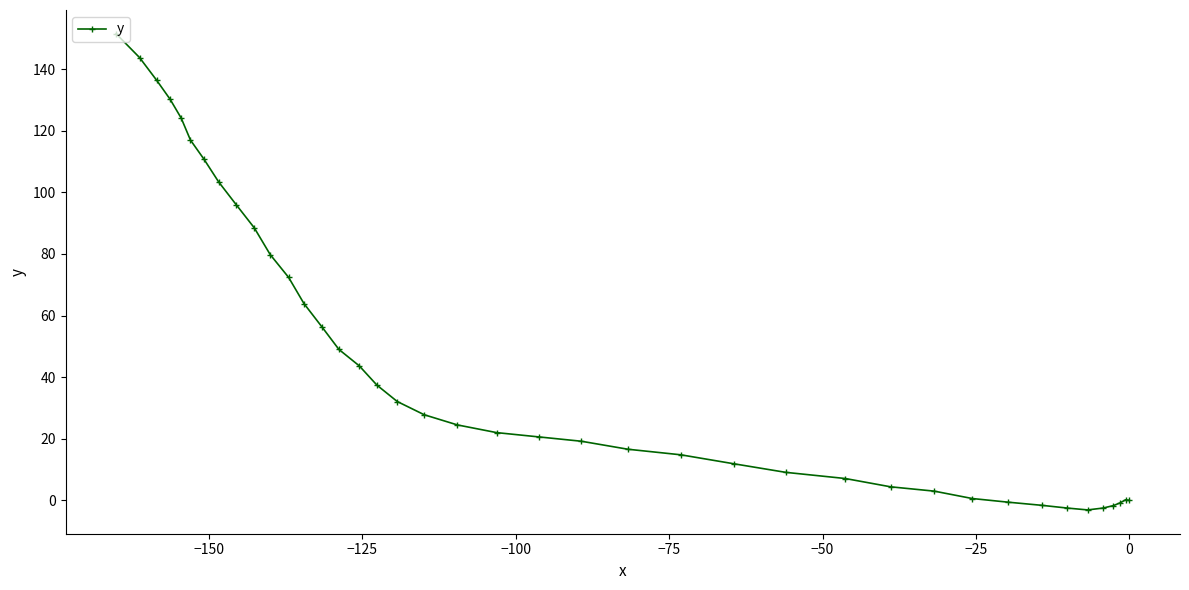

Does the chart have visible grid lines?

No